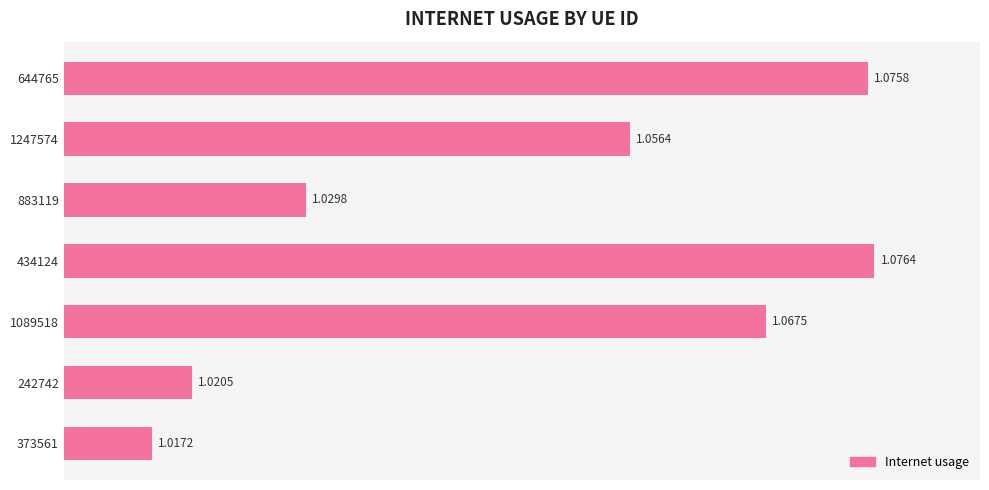

What is the sum of all values?

7.3